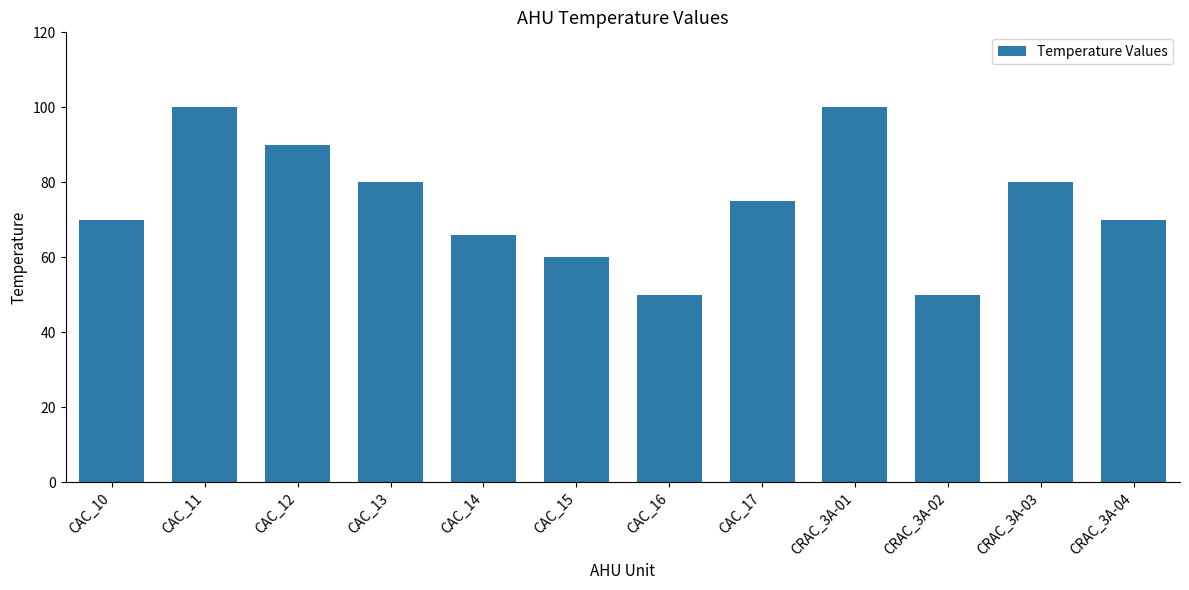

Does the chart contain any negative values?

No